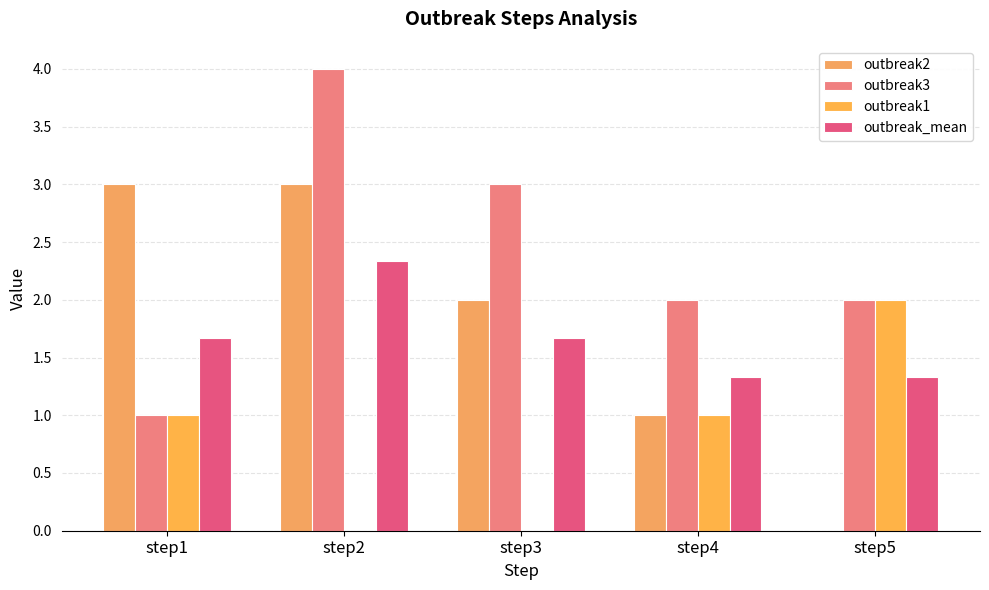

How many groups of bars are there?

5